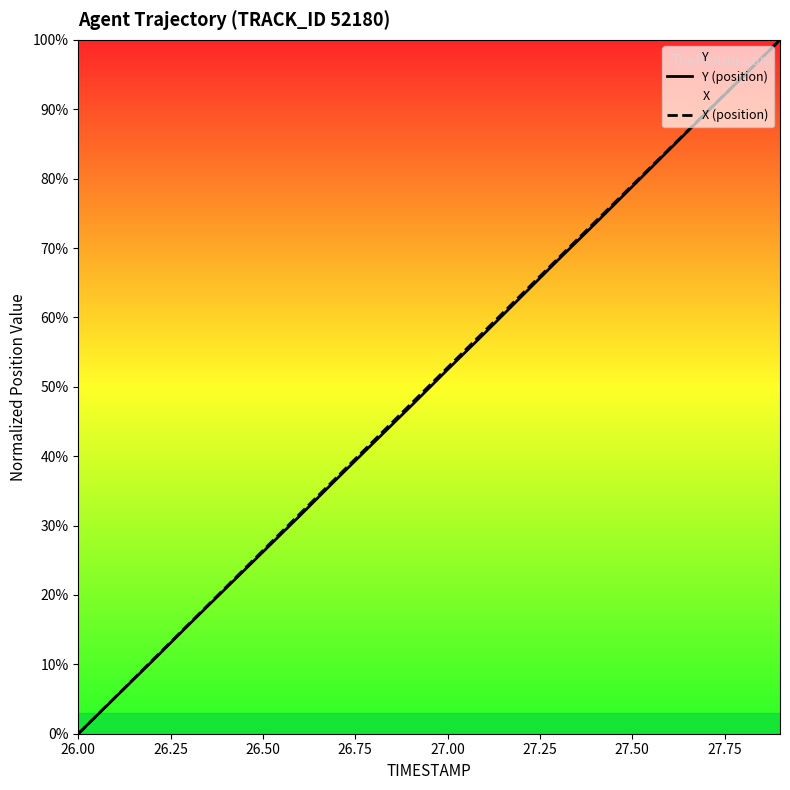

True or false: X (position) and Y (position) intersect in this chart.

False